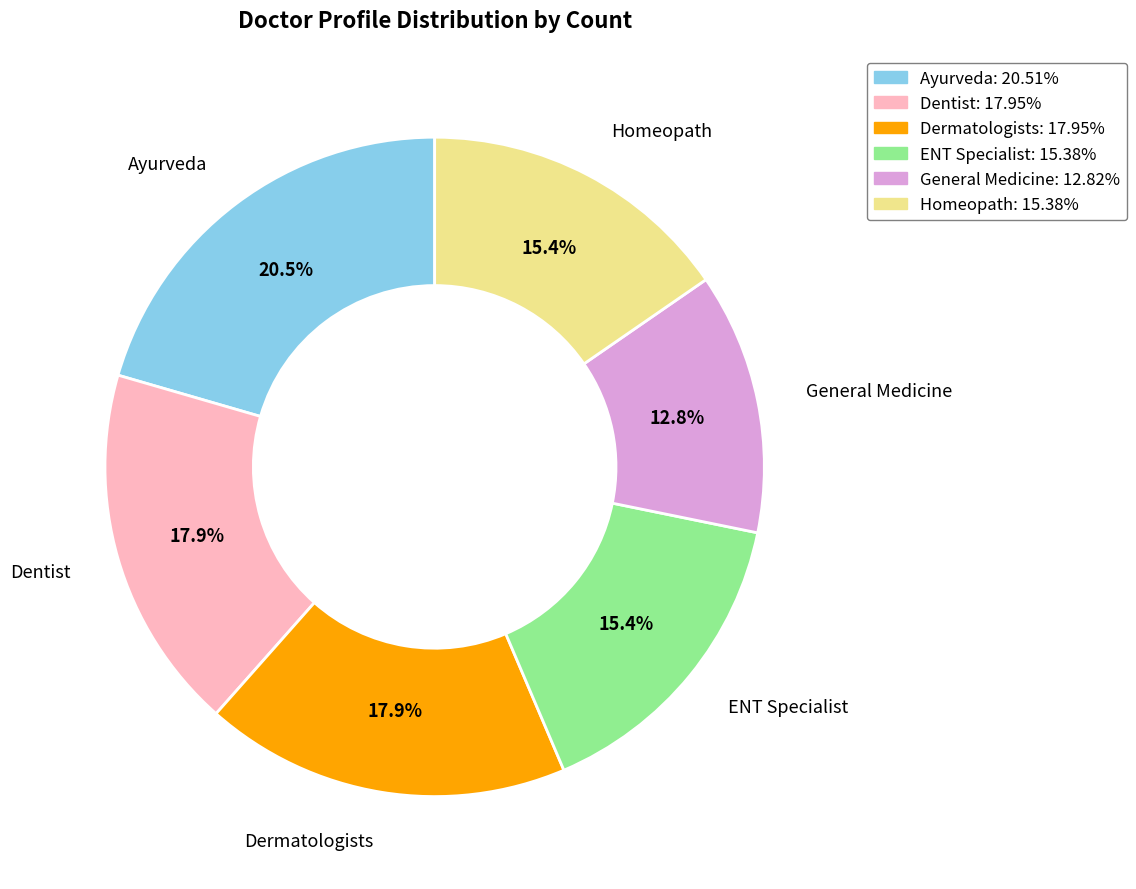

Which category has the smallest portion of the pie?

General Medicine